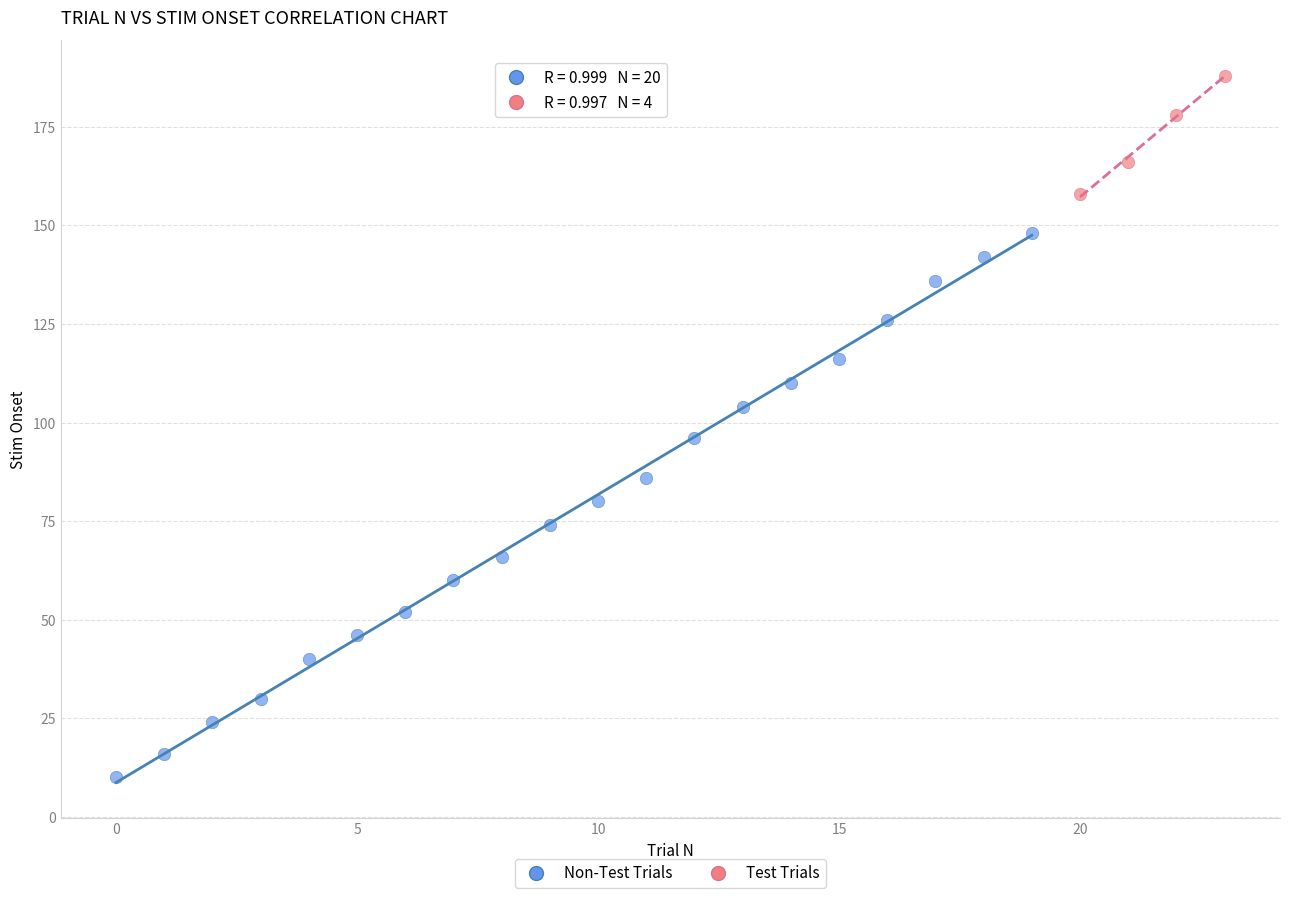

Which series contains the highest Y value?

Test Trials